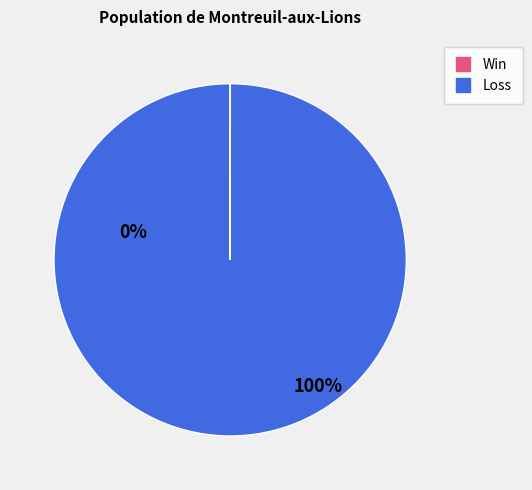

Is there a majority slice in this chart?

Yes